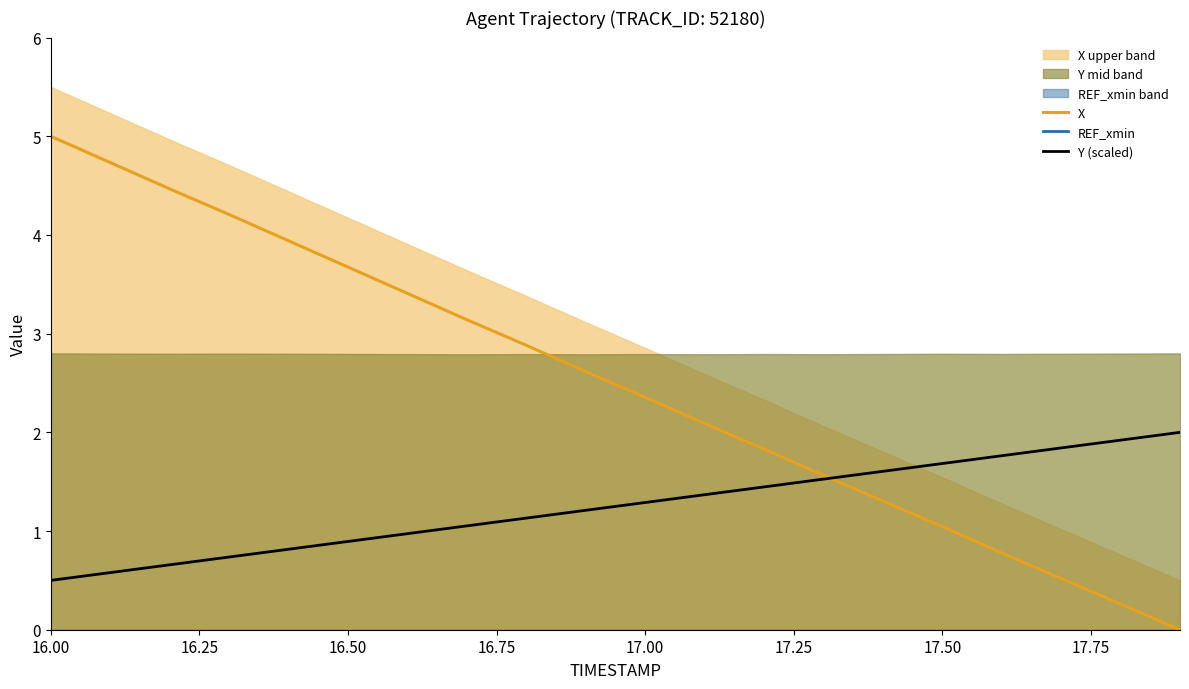

True or false: REF_xmin and X intersect in this chart.

False